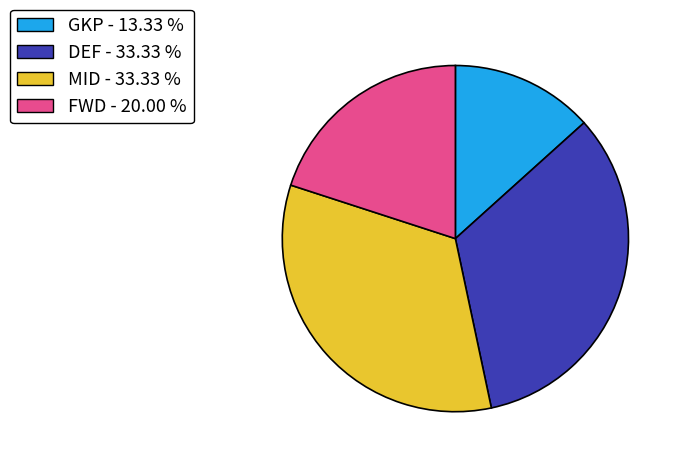

What is the ratio of the value at GKP - 13.33 % to the value at MID - 33.33 %?

0.4